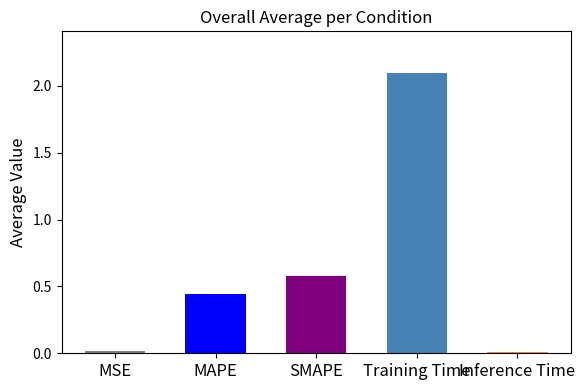

What is the maximum value shown in the chart?

2.1